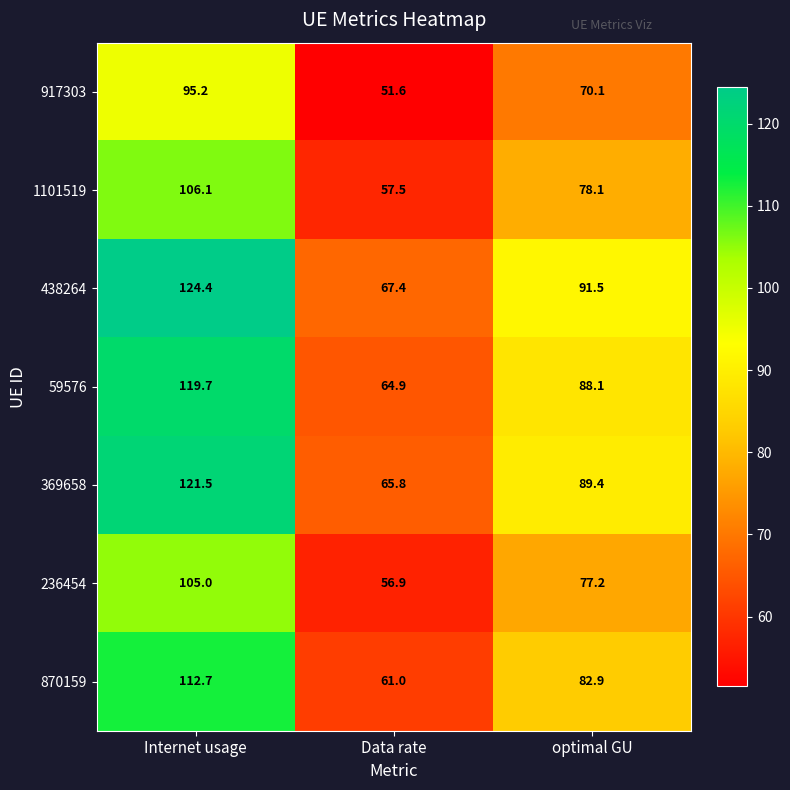

The 369658 series shows 216.3 at Internet usage. True or false?

False